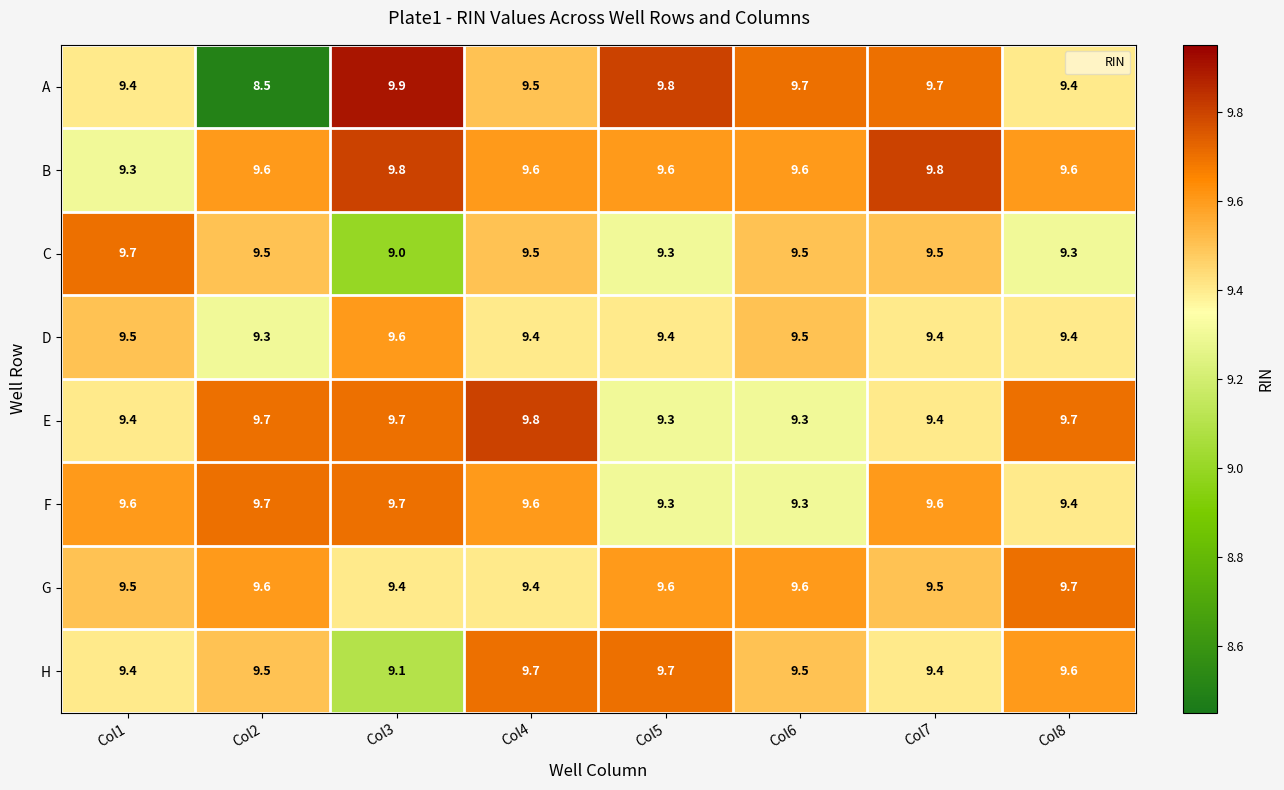

Between Col3 and Col5, which series saw the biggest shift?

H